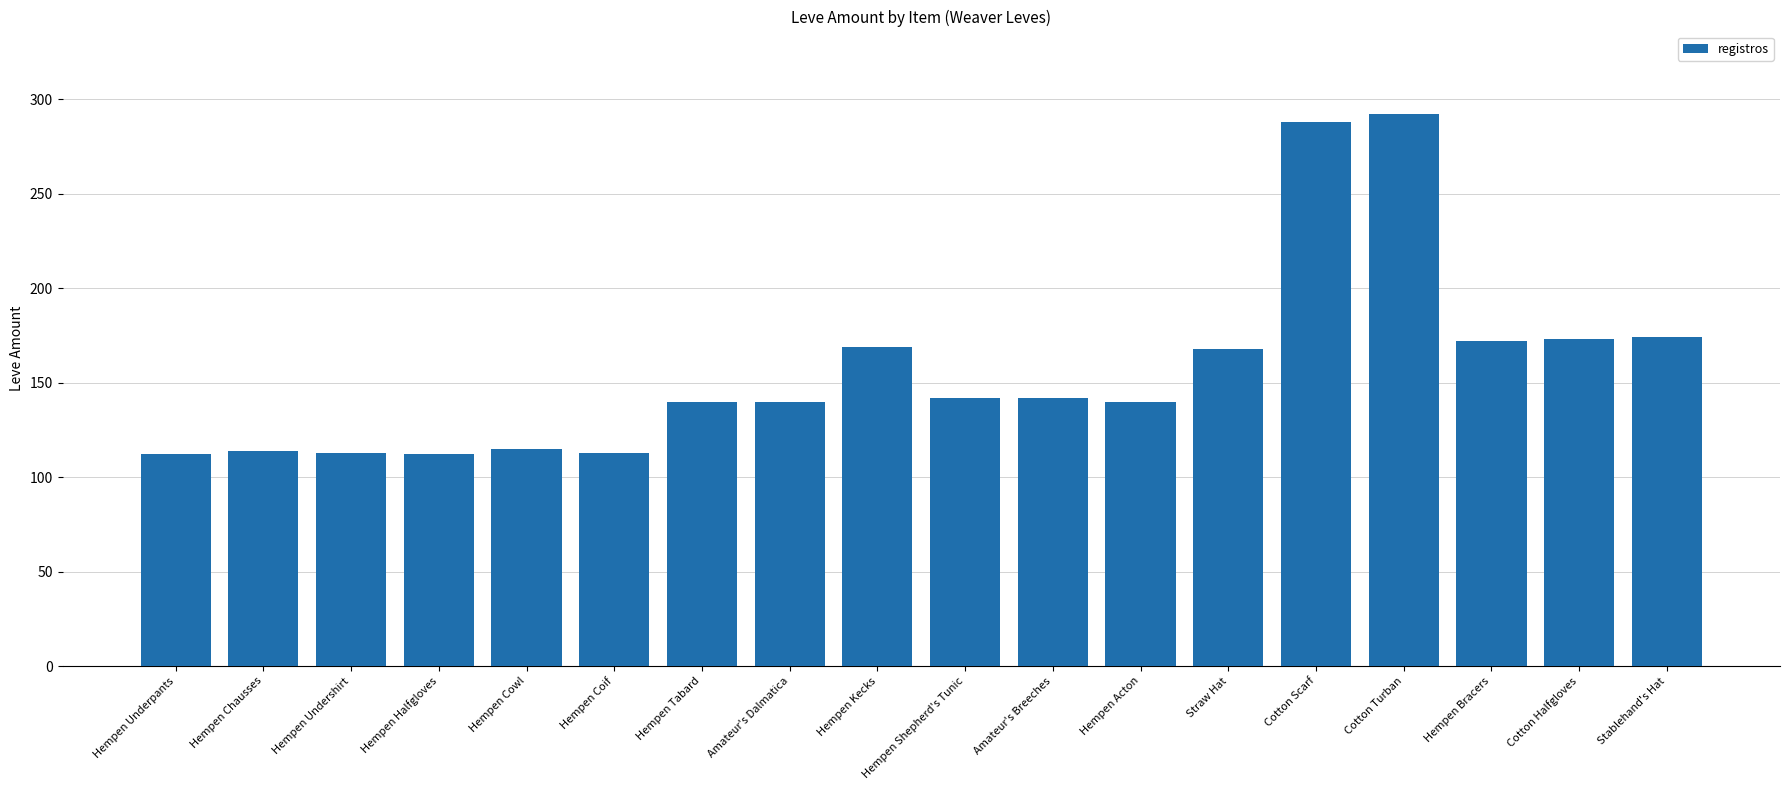

What is the change in value from Hempen Chausses to Amateur's Breeches?

+28